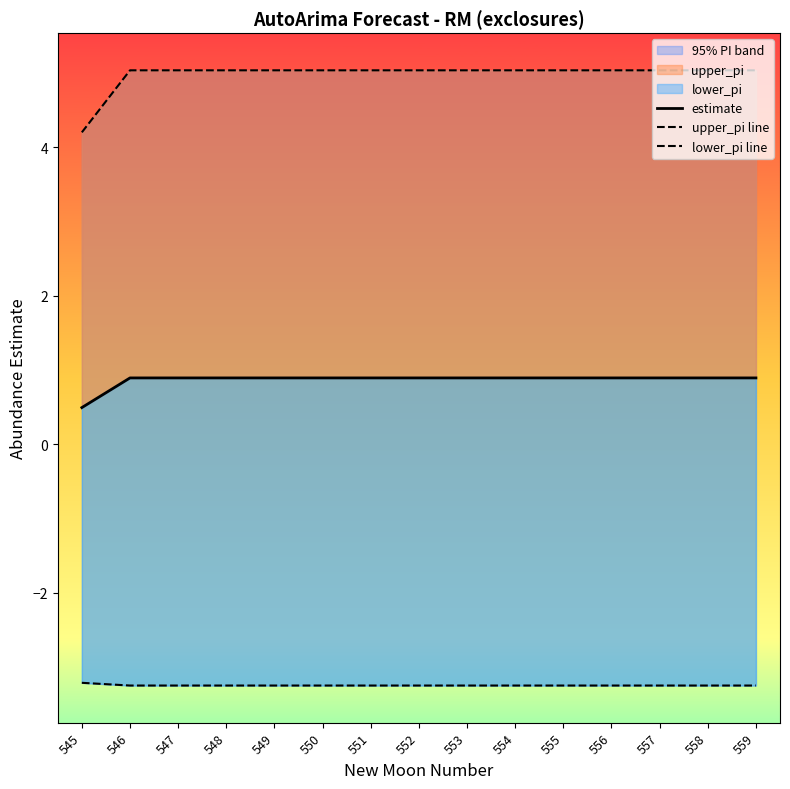

Reading left to right, list all the values displayed in this chart.

estimate: 545=0.5	546=0.9	547=0.9	548=0.9	549=0.9	550=0.9	551=0.9	552=0.9	553=0.9	554=0.9	555=0.9	556=0.9	557=0.9	558=0.9	559=0.9
upper_pi line: 545=4.2	546=5.0	547=5.0	548=5.0	549=5.0	550=5.0	551=5.0	552=5.0	553=5.0	554=5.0	555=5.0	556=5.0	557=5.0	558=5.0	559=5.0
lower_pi line: 545=-3.2	546=-3.2	547=-3.2	548=-3.2	549=-3.2	550=-3.2	551=-3.2	552=-3.2	553=-3.2	554=-3.2	555=-3.2	556=-3.2	557=-3.2	558=-3.2	559=-3.2